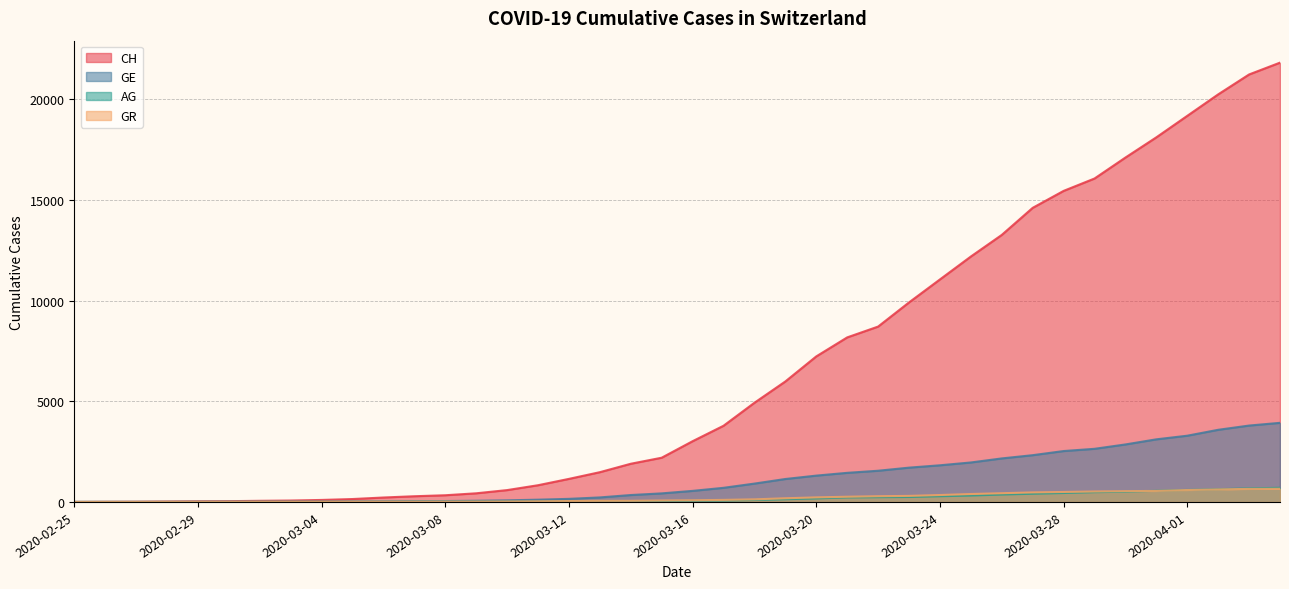

What is the sum of the GE values at 2020-02-25 and 2020-04-03?

3793